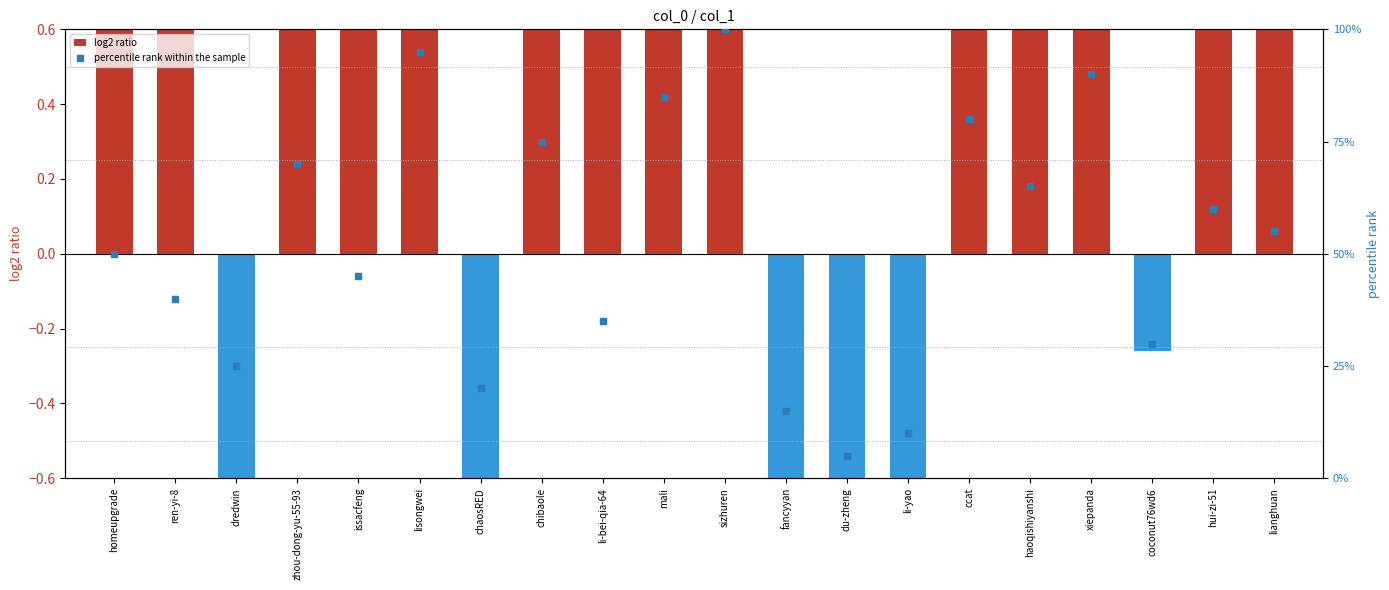

Which series reaches the minimum Y coordinate?

log2 ratio